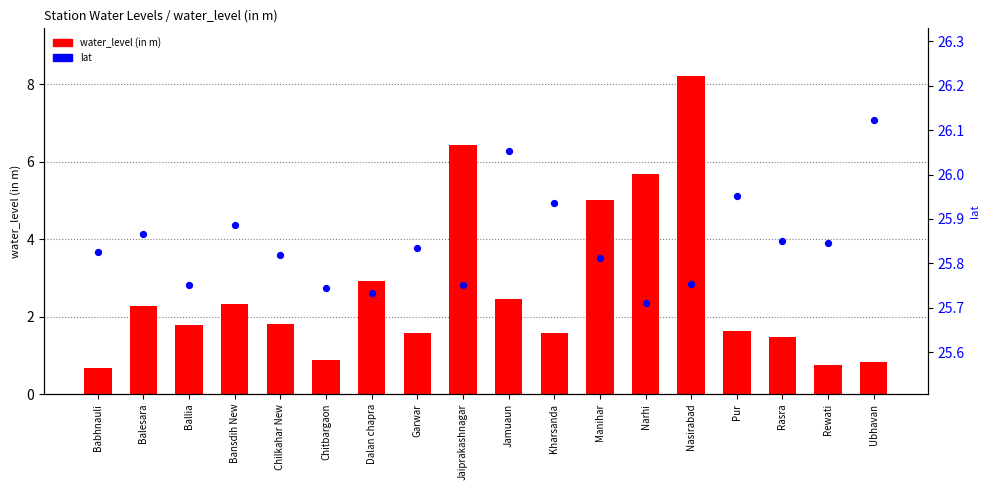

Which series reaches the minimum Y coordinate?

water_level (in m)